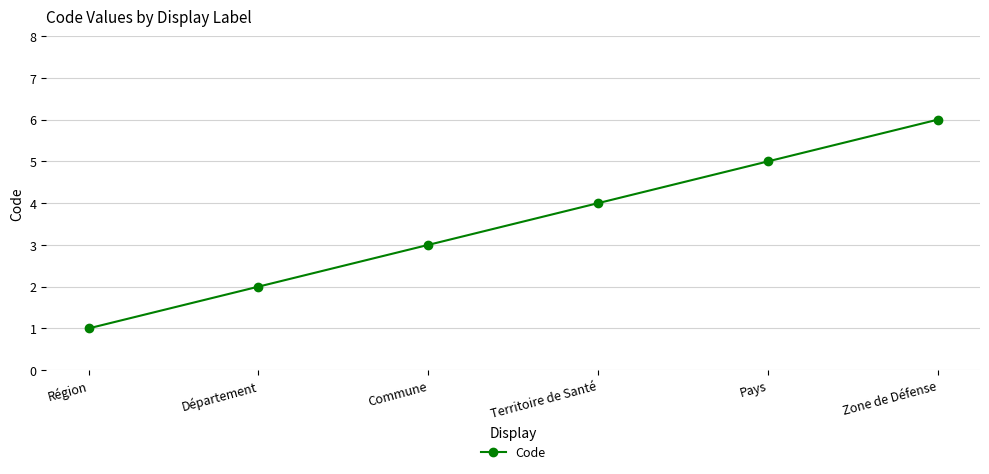

What position from the left is Région?

1